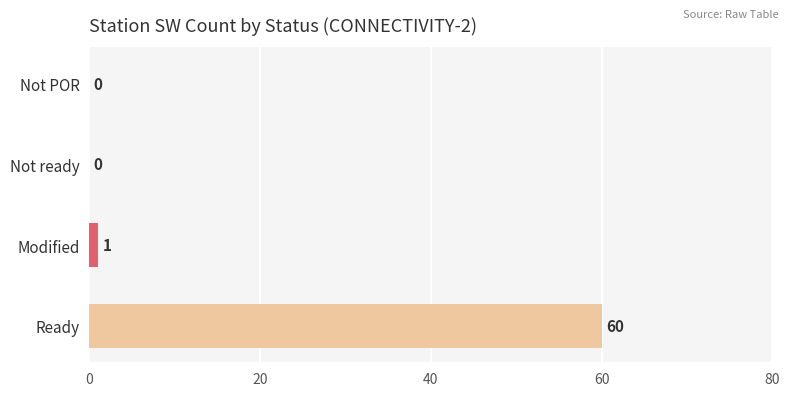

At which category does the chart reach its peak across all series?

Ready